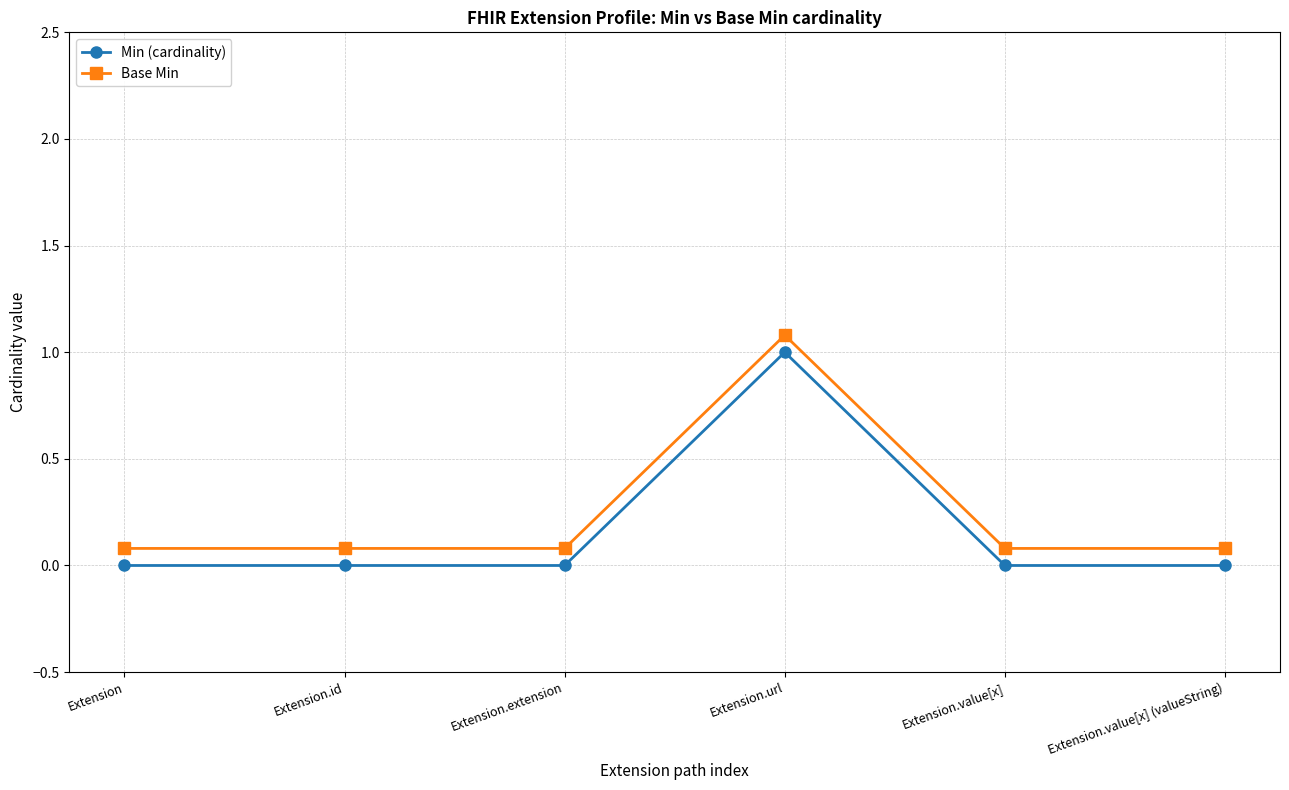

What position from the right is Extension.value[x] (valueString)?

1